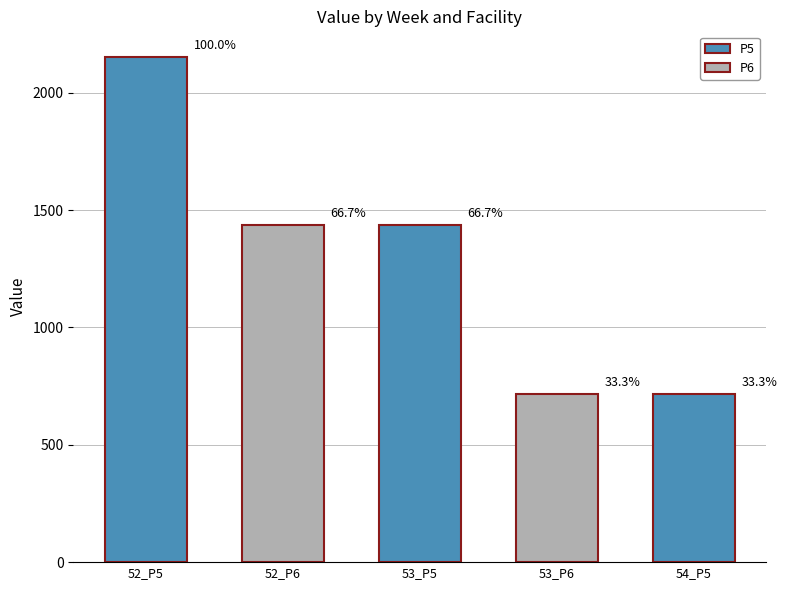

What is the sum of all values?

6463.2